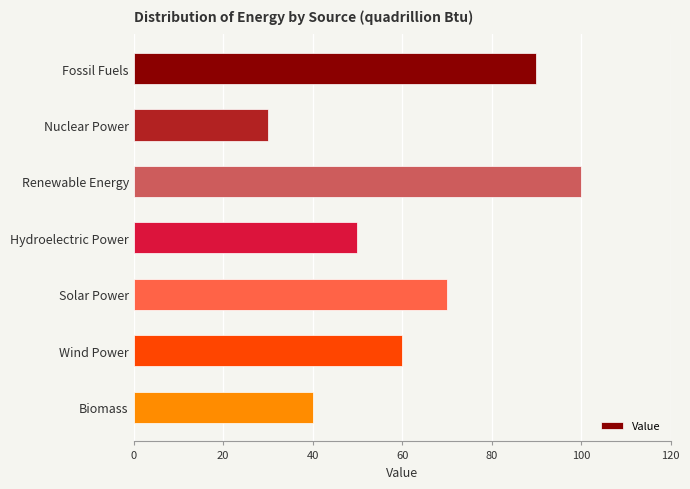

Reading top to bottom, transcribe all the data shown in this chart.

Fossil Fuels=90	Nuclear Power=30	Renewable Energy=100	Hydroelectric Power=50	Solar Power=70	Wind Power=60	Biomass=40